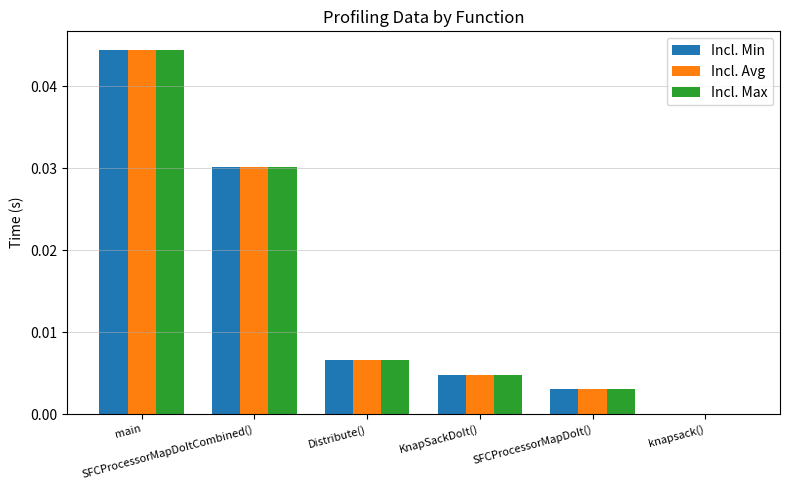

How many groups of bars are there?

6